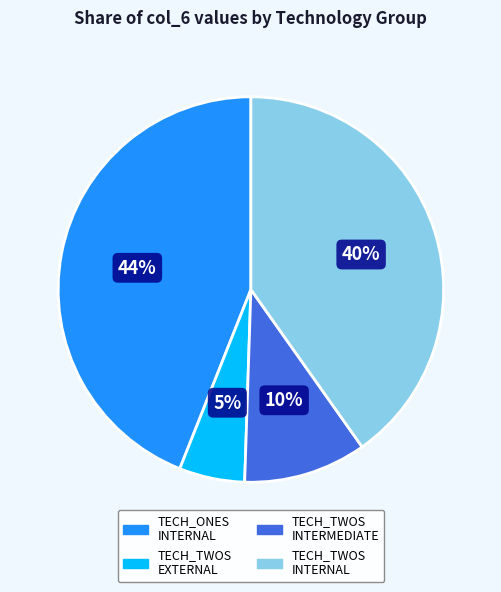

Between TECH_ONES INTERNAL and TECH_TWOS INTERNAL, which is larger?

TECH_ONES INTERNAL